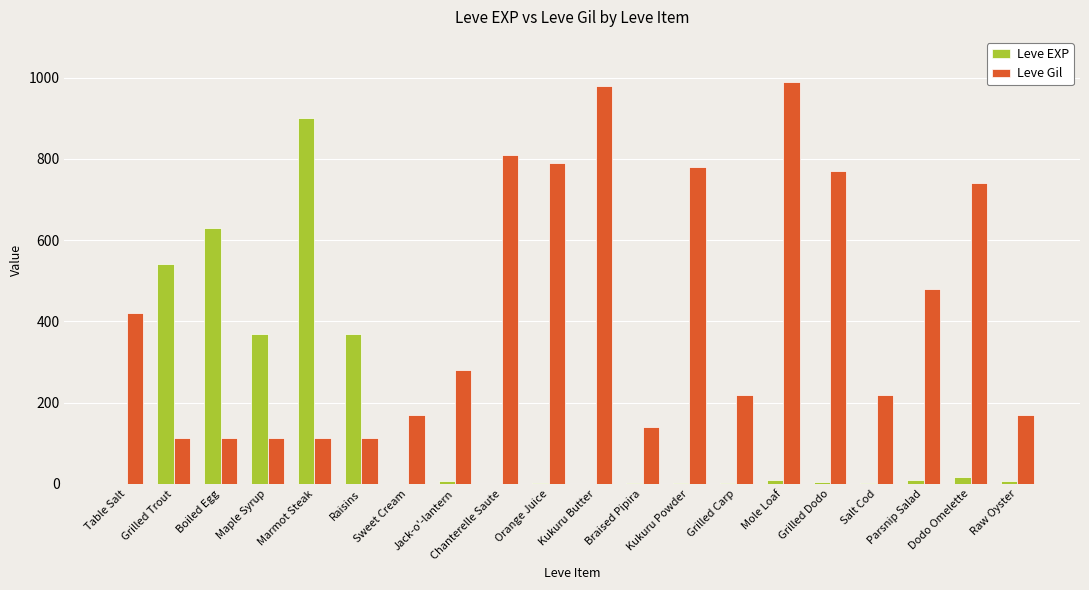

Is the value of Leve EXP at Grilled Dodo greater than the value of Leve Gil at Grilled Dodo?

No